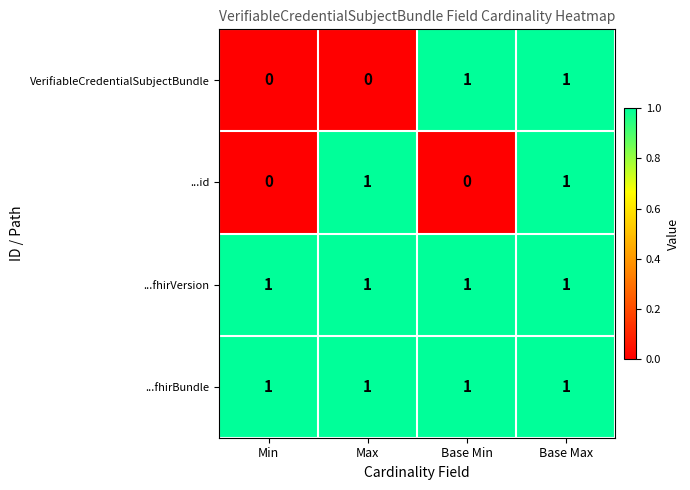

What is the maximum value shown in the chart?

1